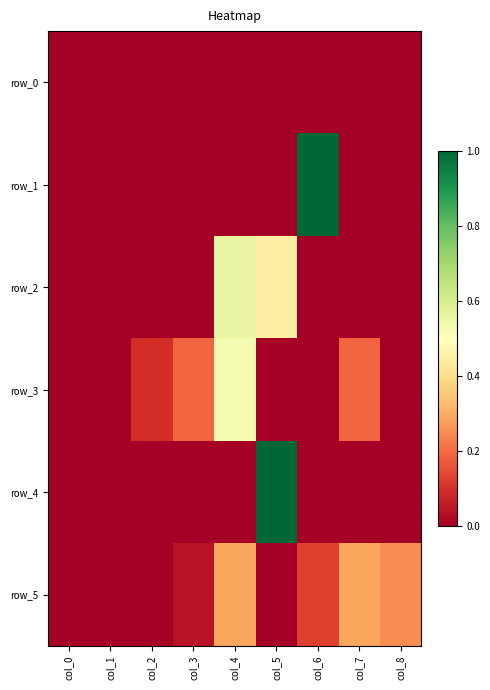

Reading left to right, what are all the values shown in this chart?

row_0: col_0=0.0	col_1=0.0	col_2=0.0	col_3=0.0	col_4=0.0	col_5=0.0	col_6=0.0	col_7=0.0	col_8=0.0
row_1: col_0=0.0	col_1=0.0	col_2=0.0	col_3=0.0	col_4=0.0	col_5=0.0	col_6=1.0	col_7=0.0	col_8=0.0
row_2: col_0=0.0	col_1=0.0	col_2=0.0	col_3=0.0	col_4=0.6	col_5=0.4	col_6=0.0	col_7=0.0	col_8=0.0
row_3: col_0=0.0	col_1=0.0	col_2=0.1	col_3=0.2	col_4=0.5	col_5=0.0	col_6=0.0	col_7=0.2	col_8=0.0
row_4: col_0=0.0	col_1=0.0	col_2=0.0	col_3=0.0	col_4=0.0	col_5=1.0	col_6=0.0	col_7=0.0	col_8=0.0
row_5: col_0=0.0	col_1=0.0	col_2=0.0	col_3=0.0	col_4=0.3	col_5=0.0	col_6=0.1	col_7=0.3	col_8=0.2